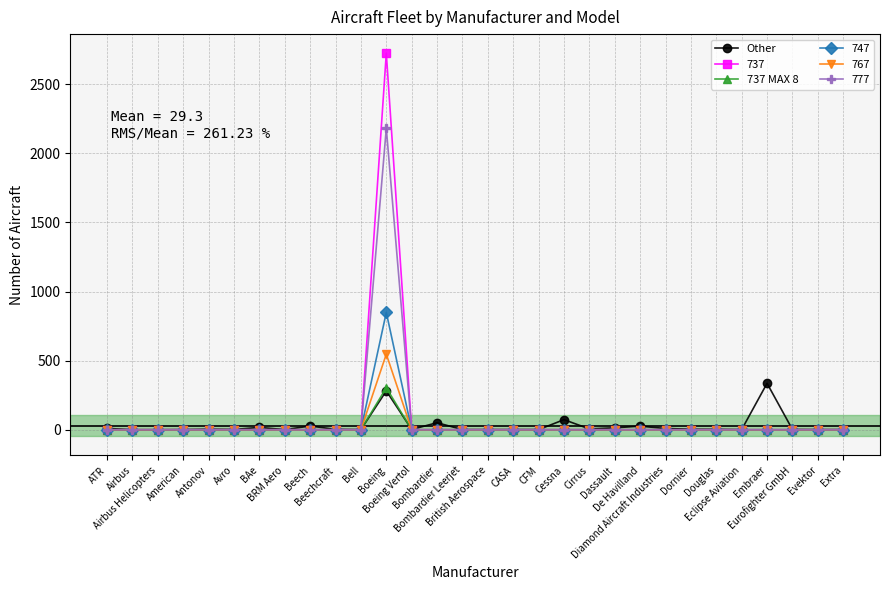

True or false: 767 has more than 0 points higher than both neighbors.

True